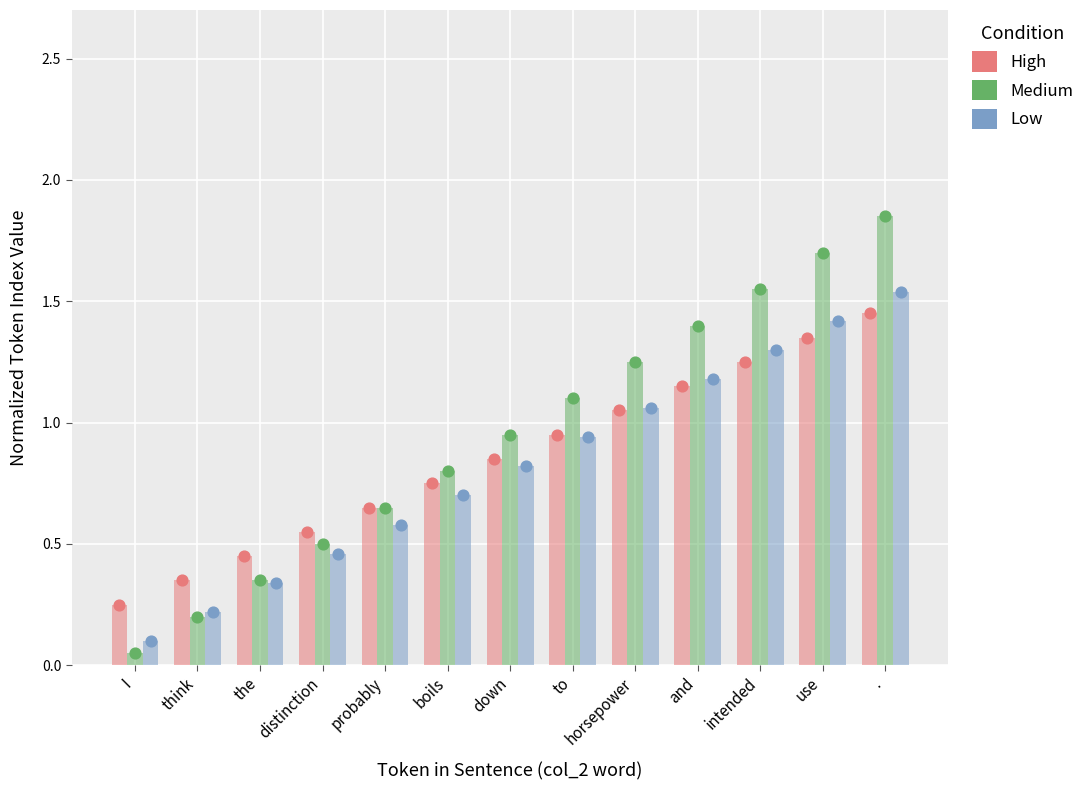

Which series reaches the maximum Y coordinate?

Medium